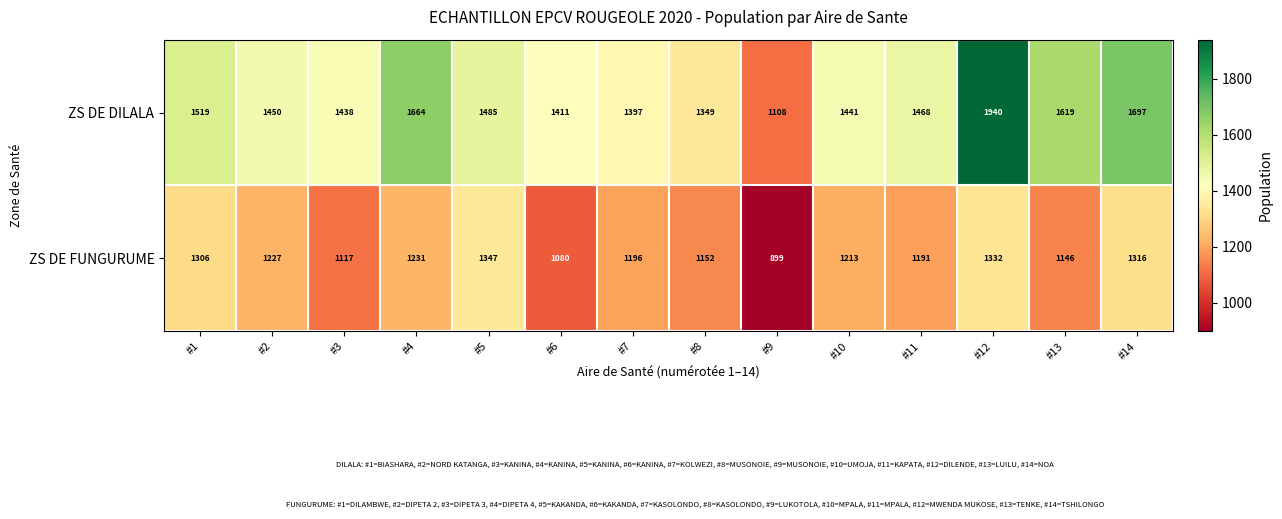

The value of ZS DE DILALA at #4 is 1664. True or false?

True